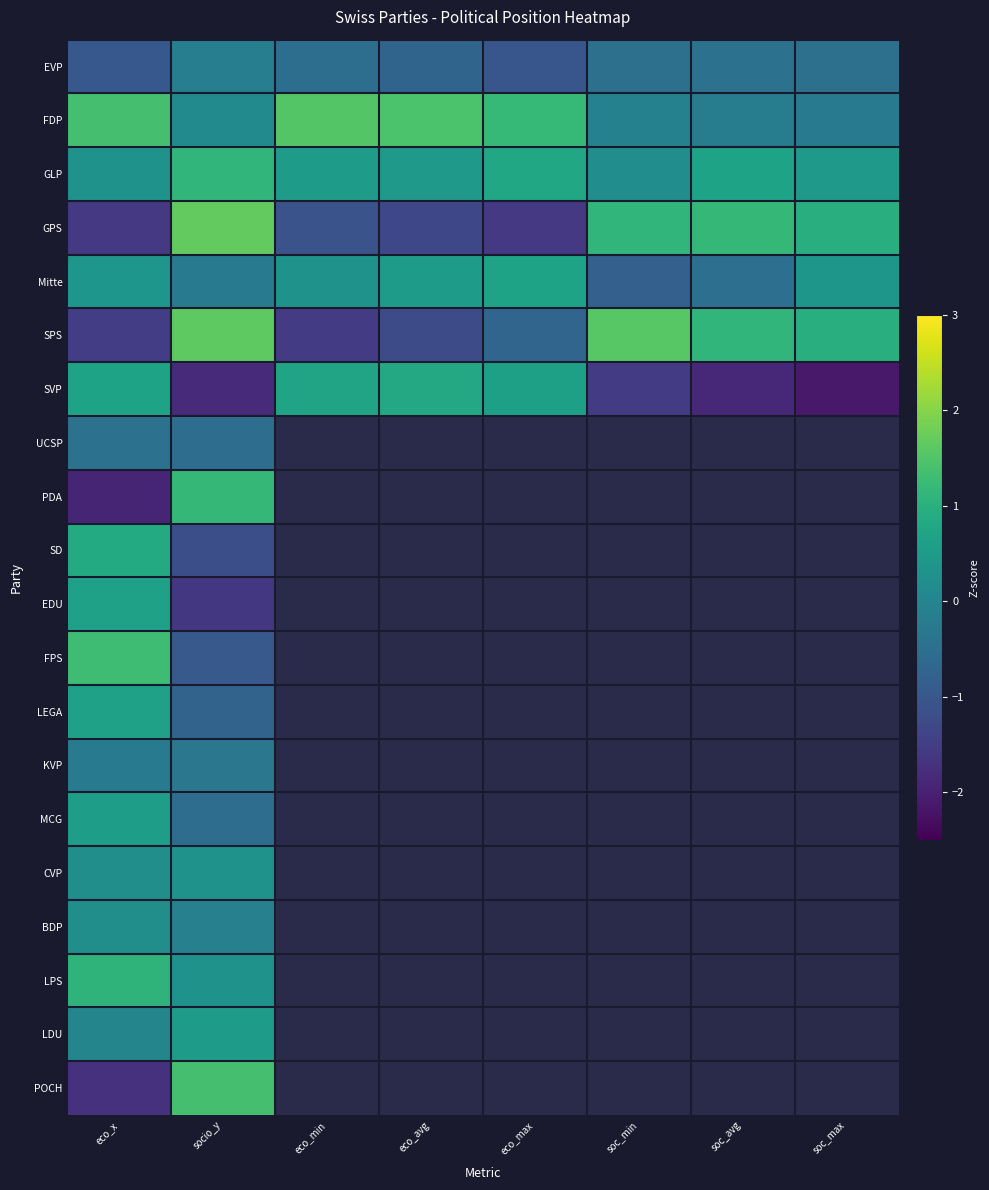

How many negative values does the SVP series have?

4